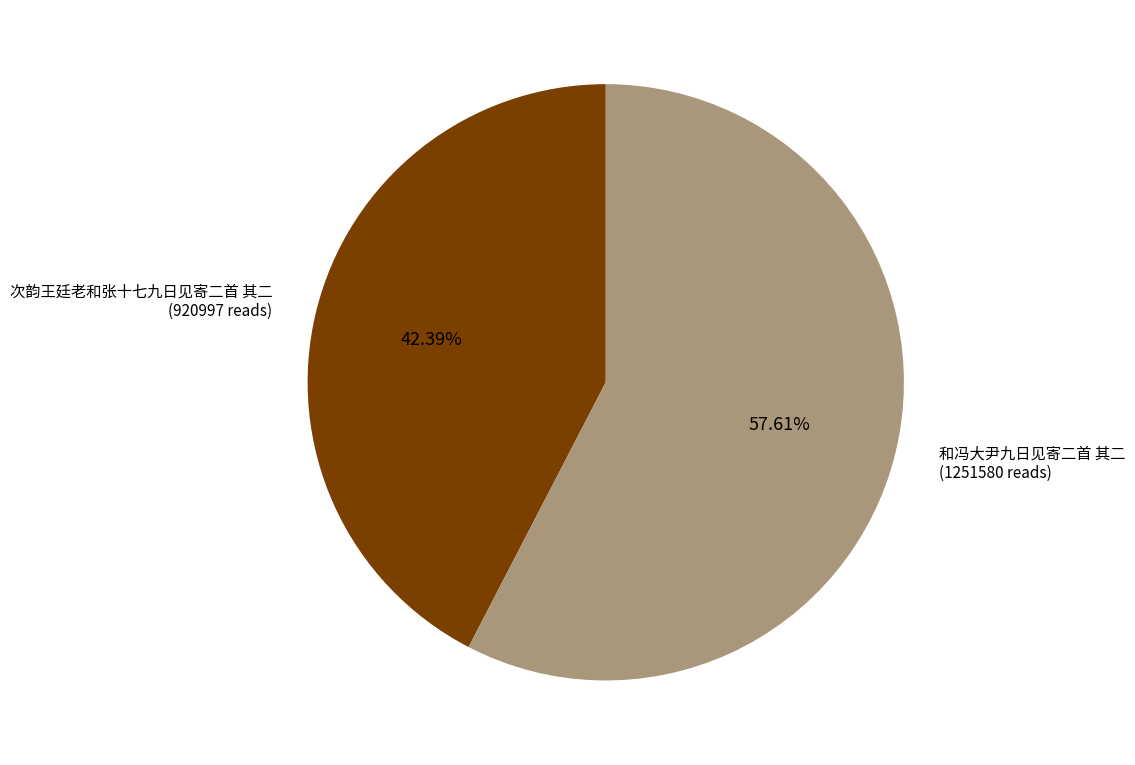

To the nearest percent, what percentage of the pie is 和冯大尹九日见寄二首 其二?

58%